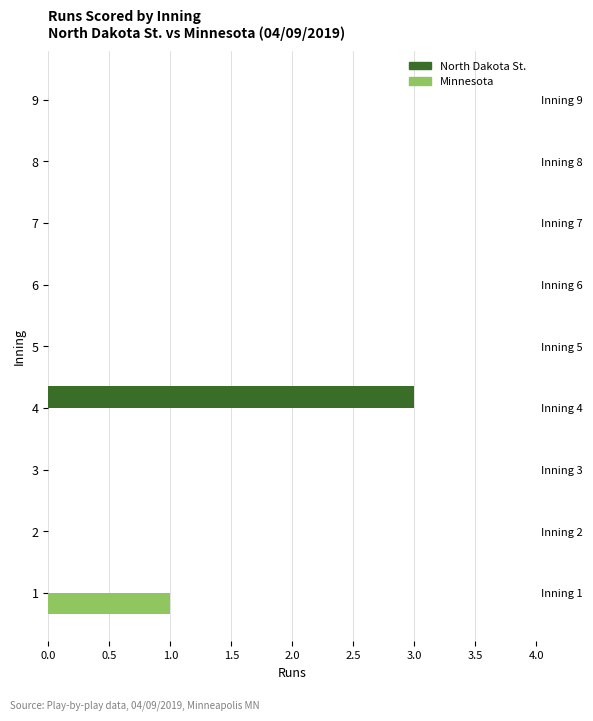

Count the Minnesota values in the range 0 to 1.

9